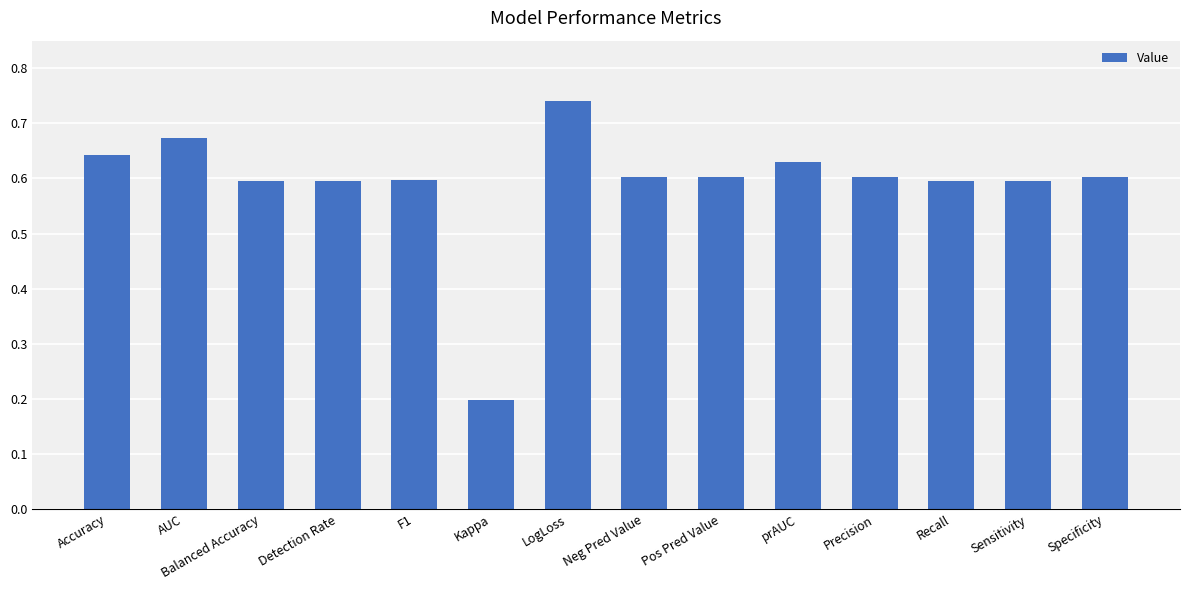

The value at Neg Pred Value is 0.6. True or false?

True